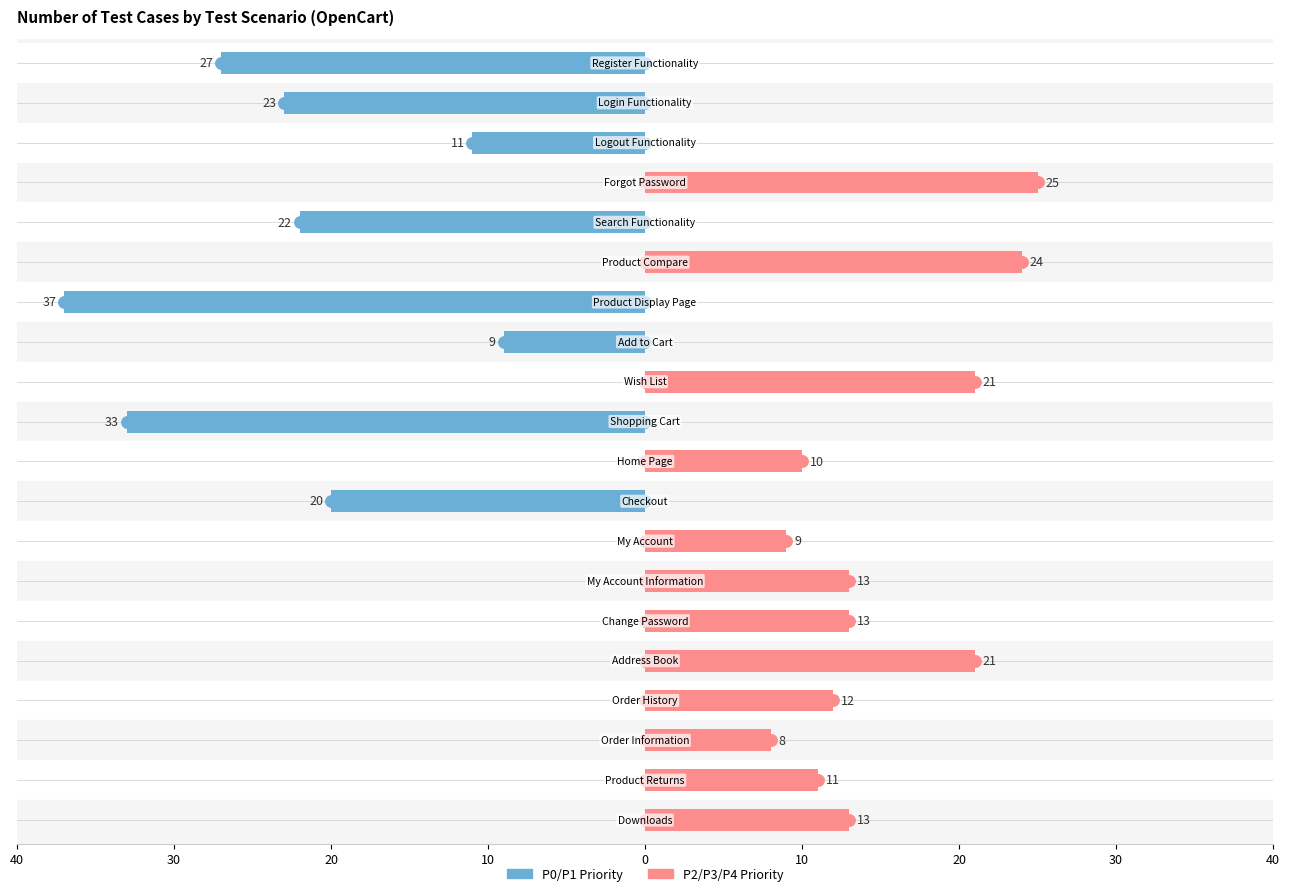

The P0/P1 Priority series shows -14 at 16. True or false?

False